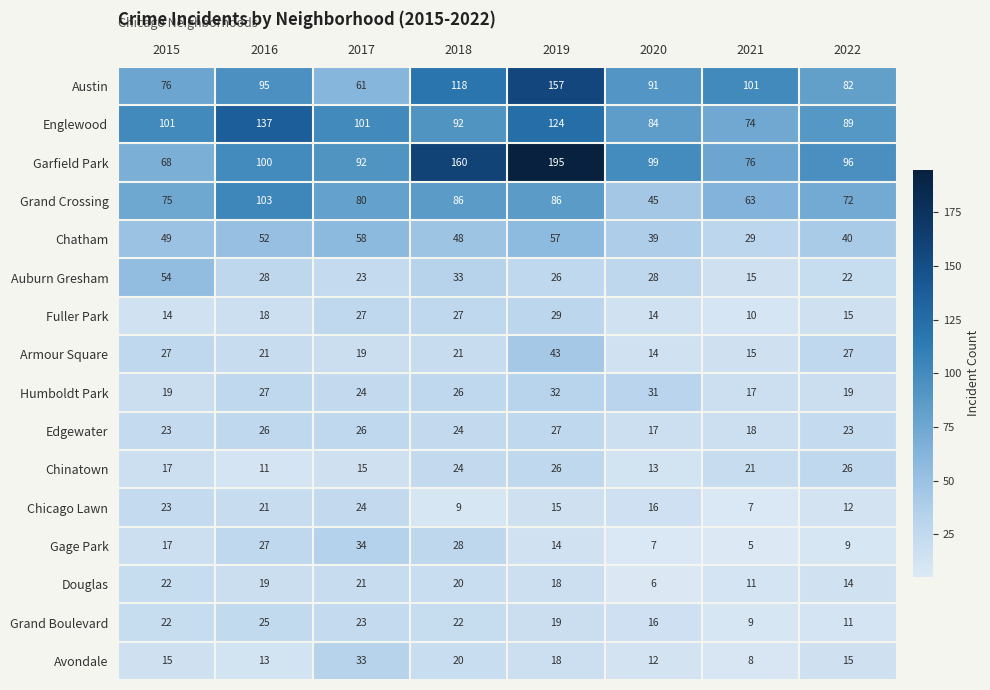

What value does the Douglas series have at 2019?

18